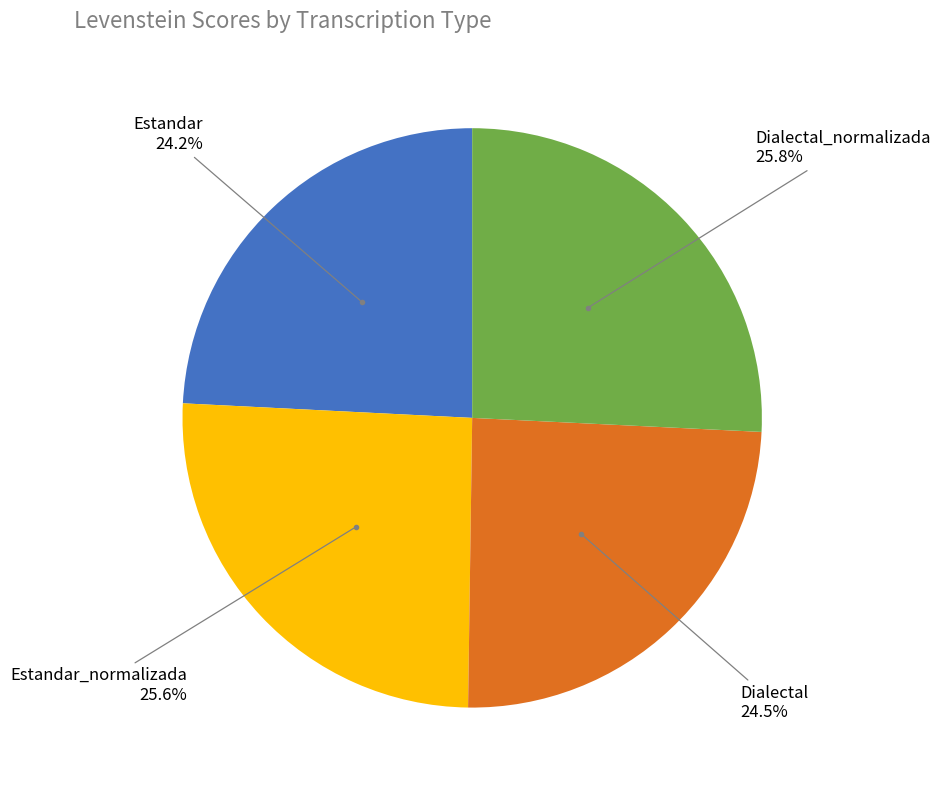

True or false: Dialectal_normalizada accounts for 34% of the total.

False